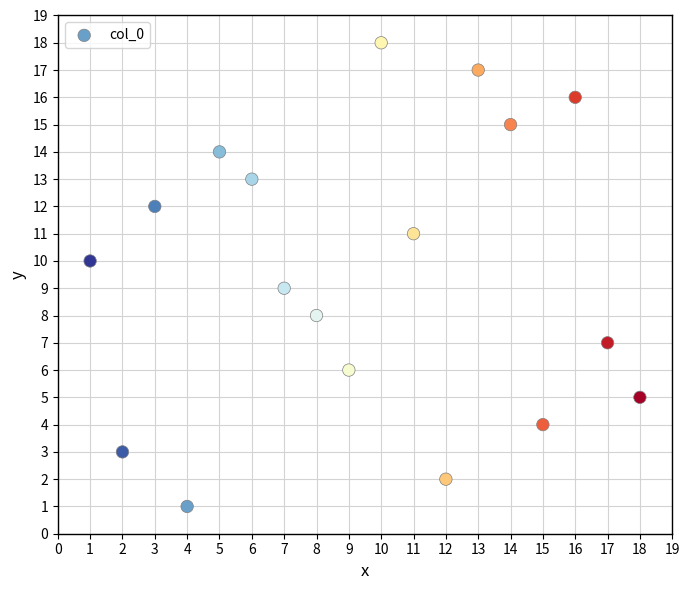

What is the range of Y values (max minus min)?

17